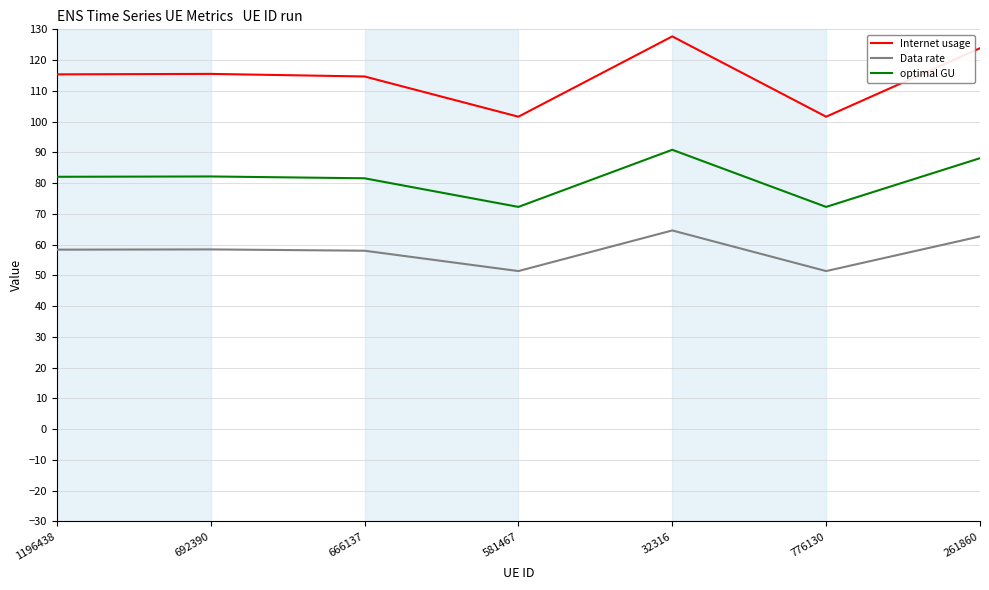

Which series has the largest total across all categories?

Internet usage